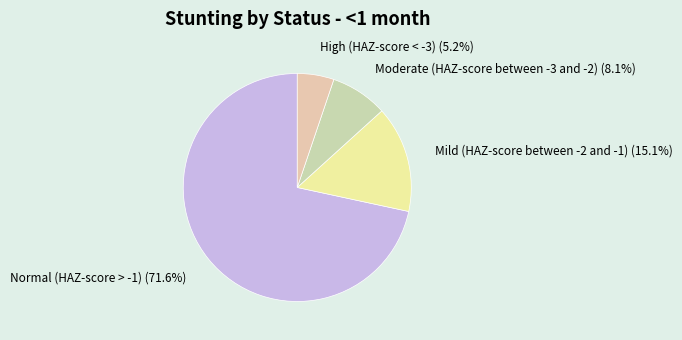

Which category has the smallest portion of the pie?

High (HAZ-score < -3)